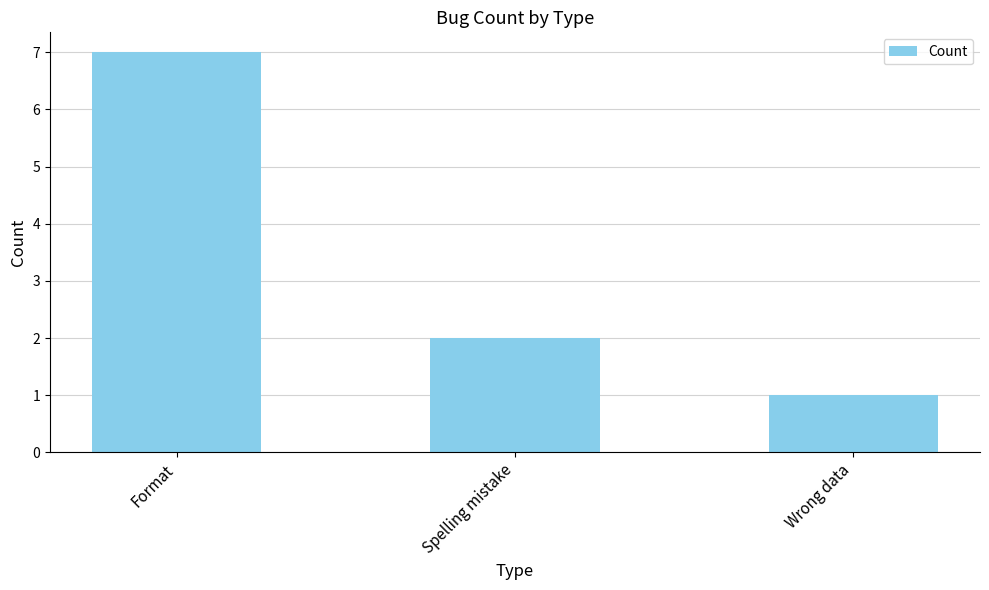

List the labels in order of value, largest first.

Format, Spelling mistake, Wrong data